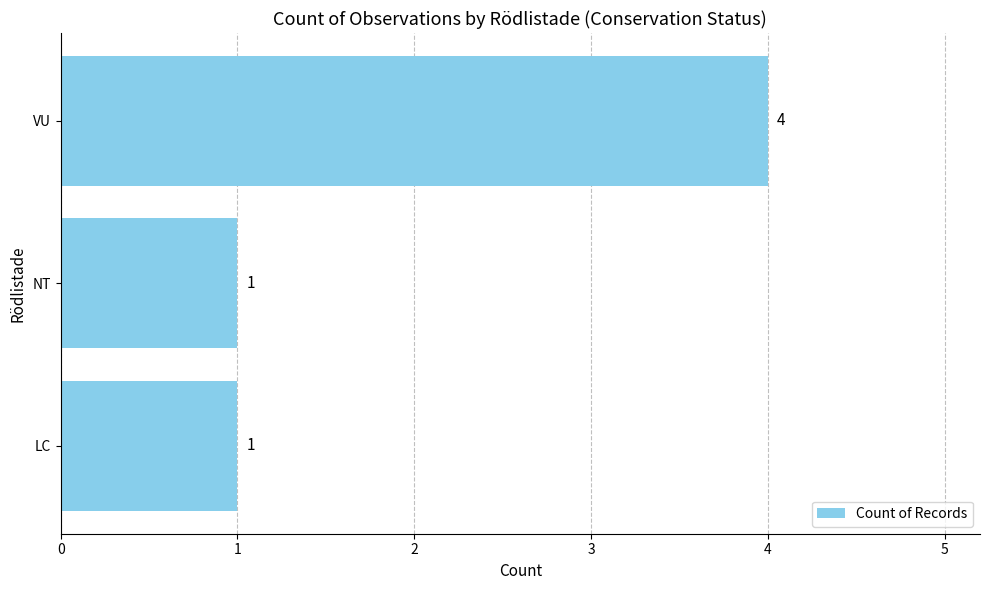

Count the values in the range 1 to 4.

3